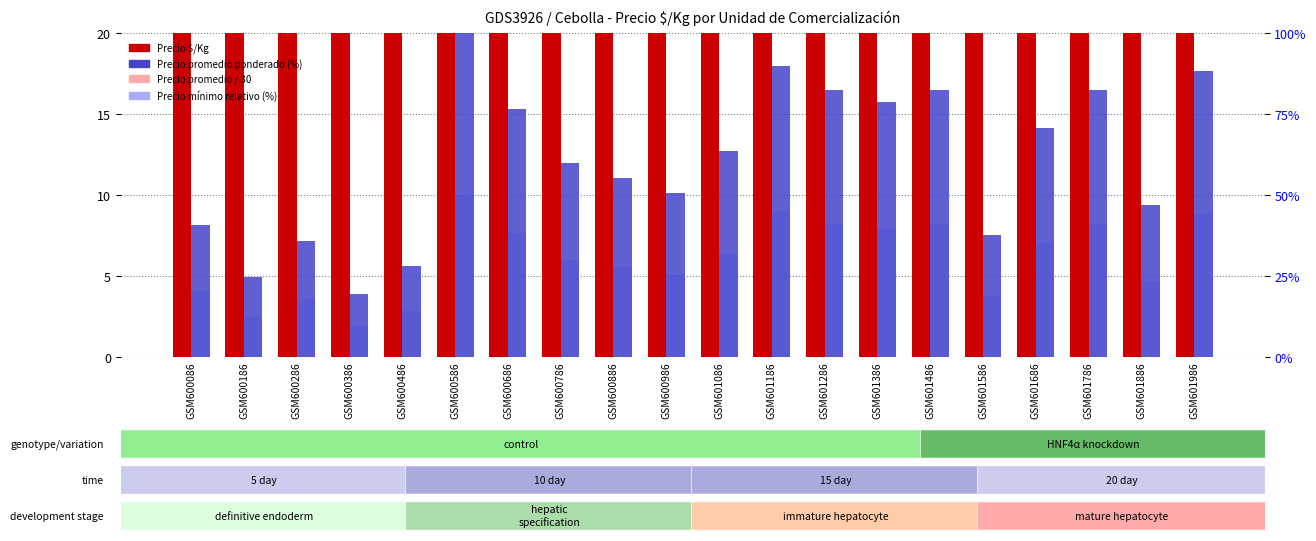

The Precio promedio / 30 series shows 57.5 at GSM601986. True or false?

False